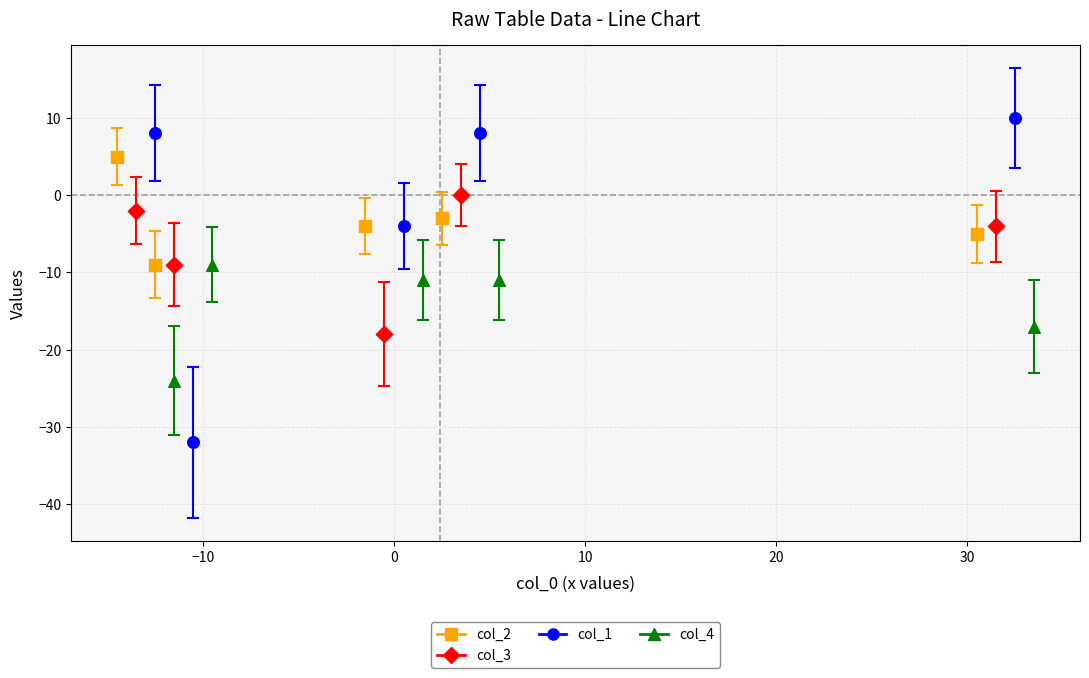

Which series reaches the minimum Y coordinate?

col_1